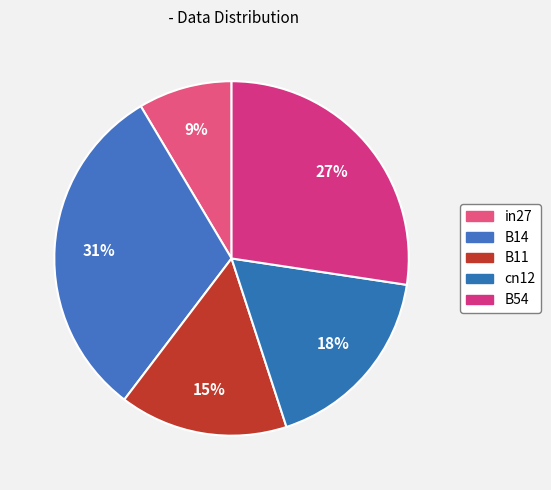

What percentage is the cn12 slice, to the nearest percent?

18%